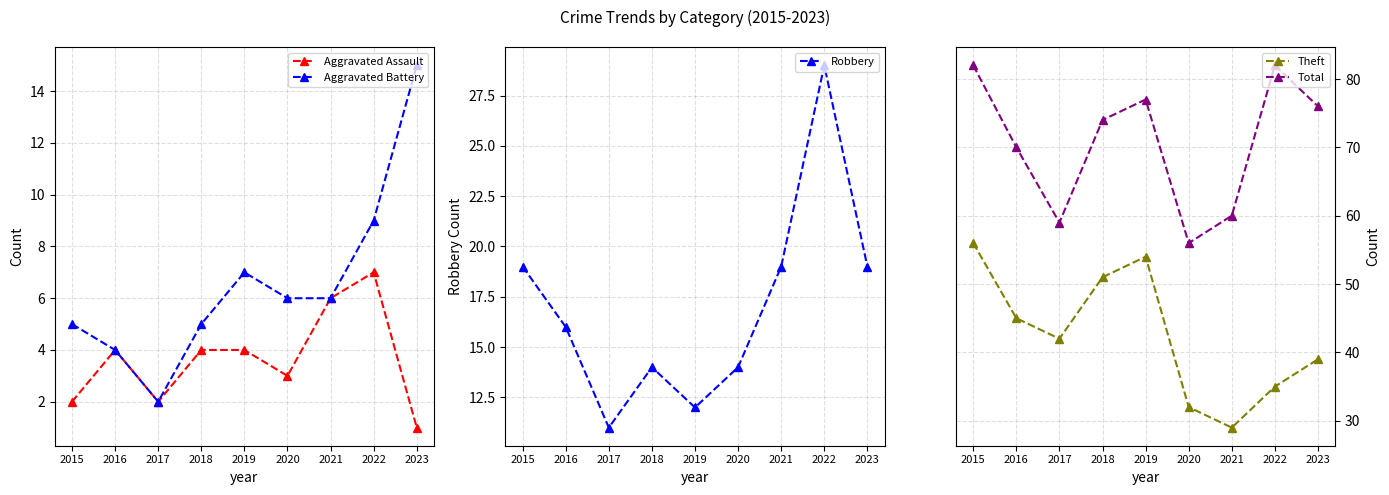

True or false: Total and Robbery intersect in this chart.

False